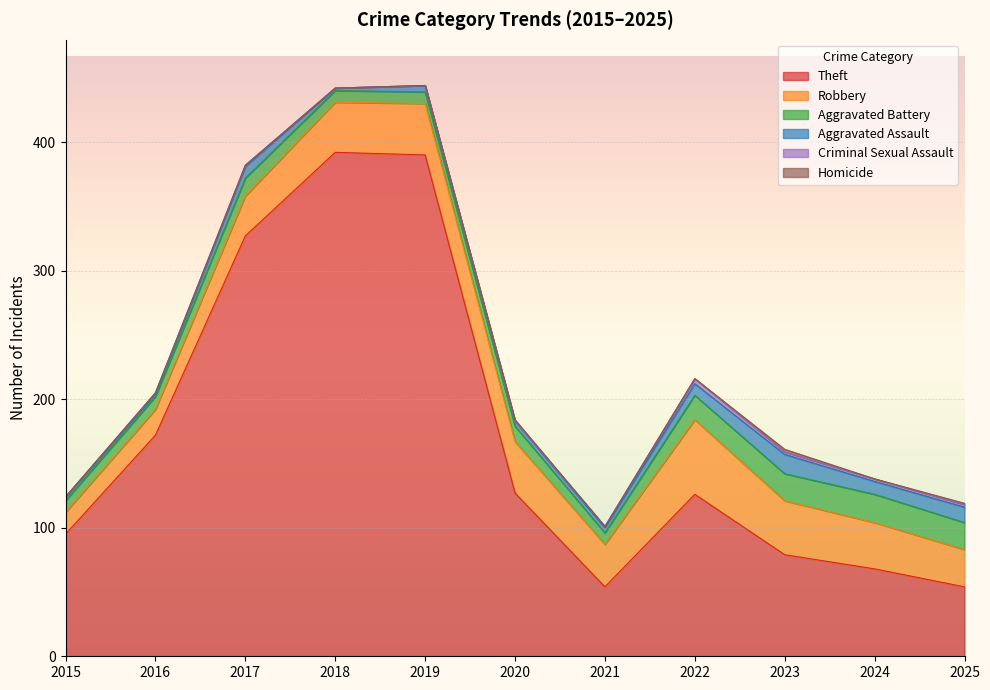

How many values in Homicide are above zero?

3